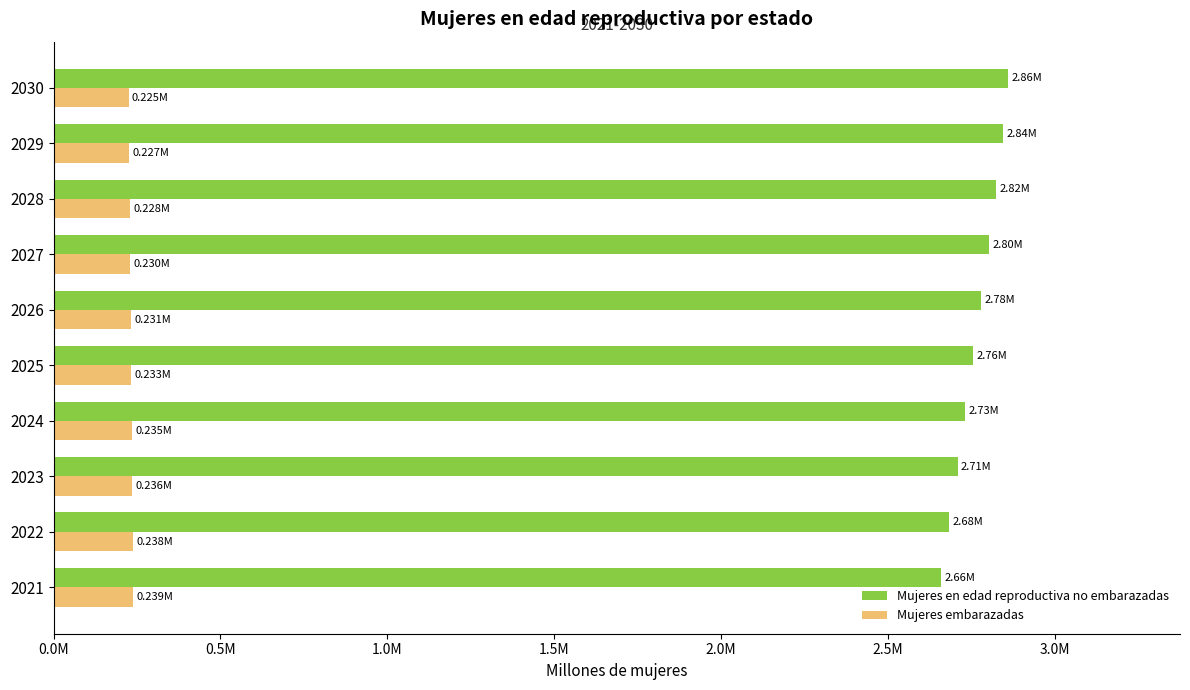

What are all the series names shown in the legend?

Mujeres en edad reproductiva no embarazadas, Mujeres embarazadas